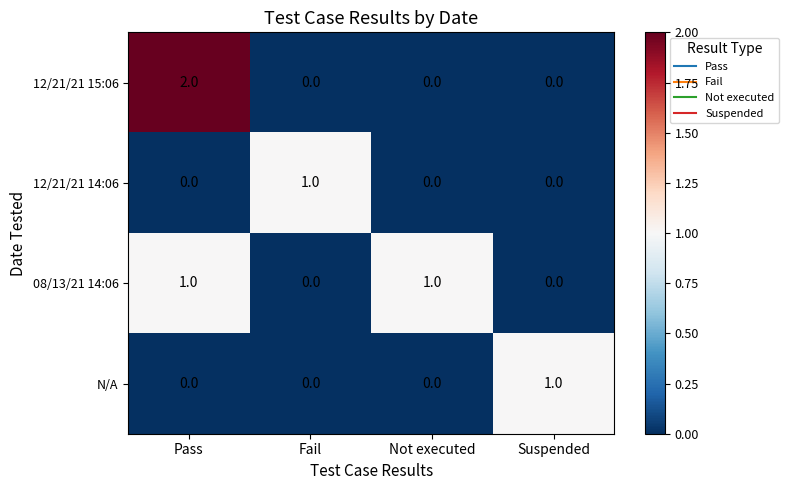

Which category has the highest value in the N/A series?

Suspended